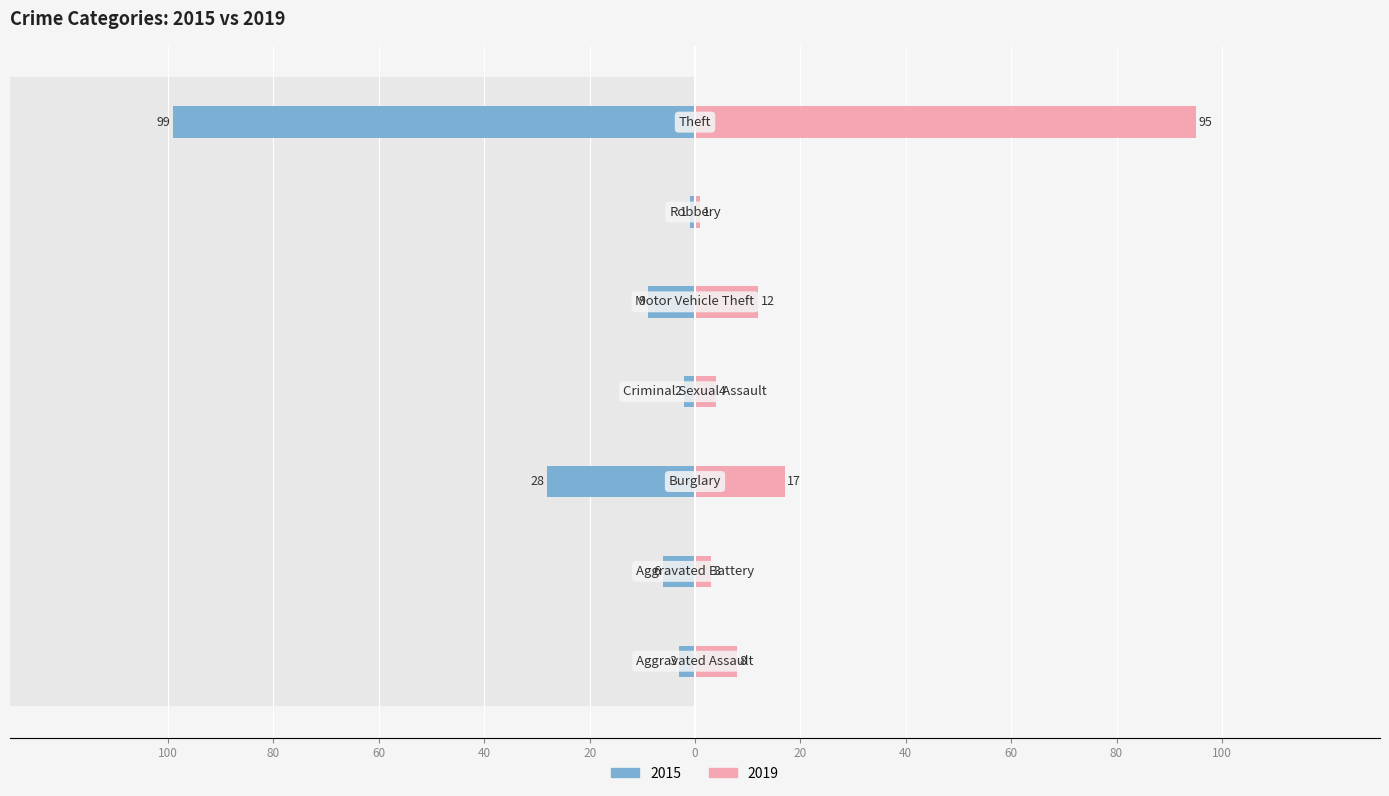

Where is 2019 nearest to the value 48?

Burglary